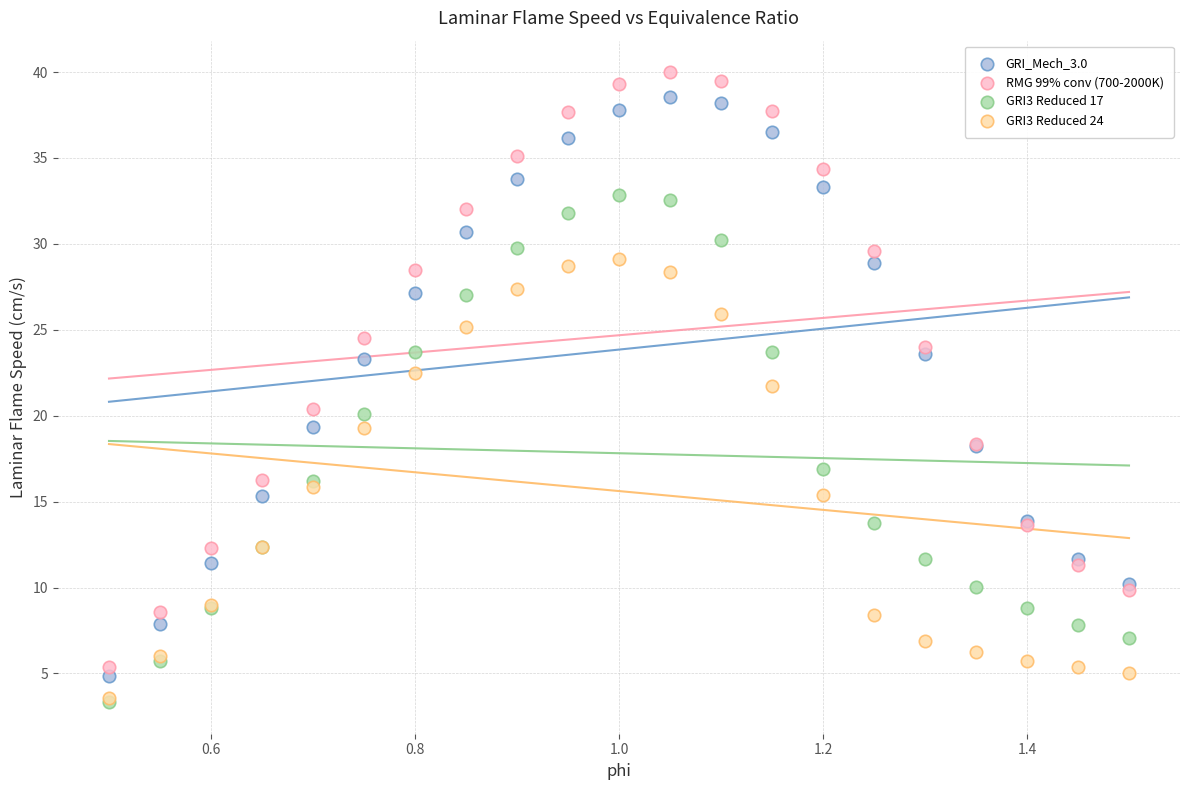

What are all the series names shown in the legend?

GRI_Mech_3.0, RMG 99% conv (700-2000K), GRI3 Reduced 17, GRI3 Reduced 24